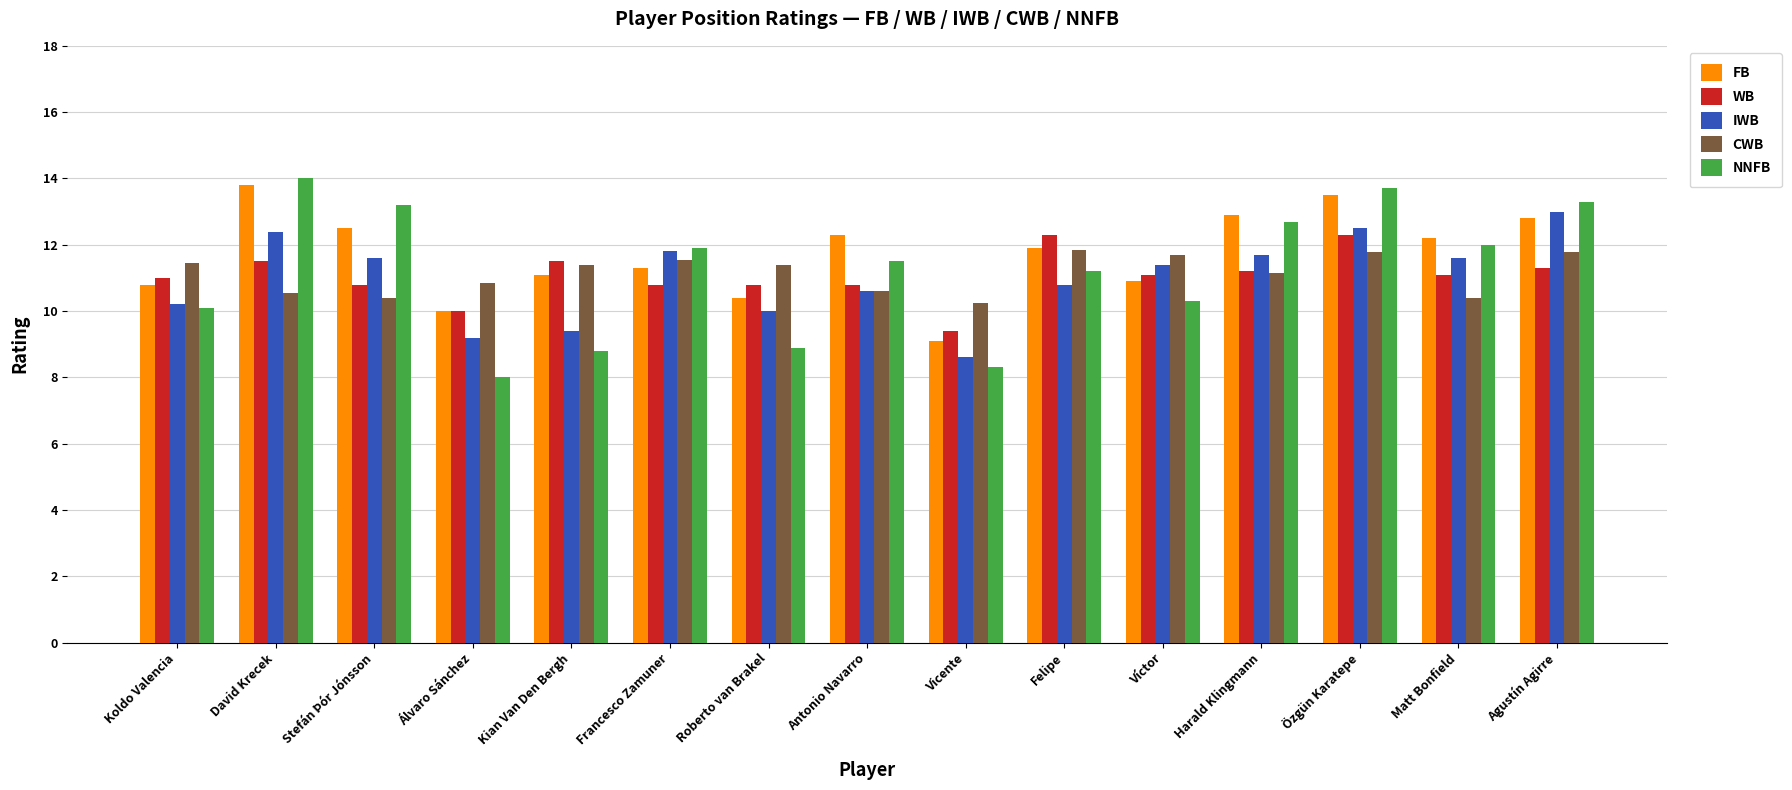

What is the difference between the highest and lowest values at Francesco Zamuner?

1.1